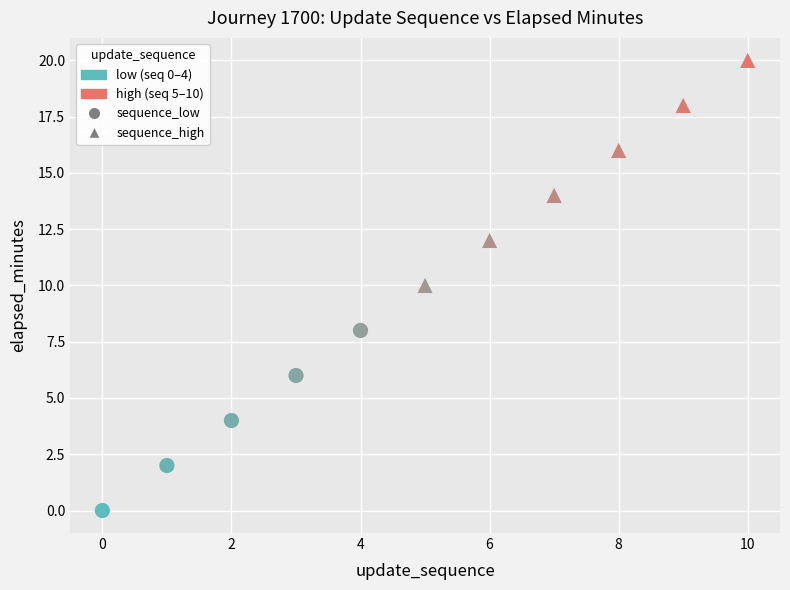

Which series contains the lowest Y value?

sequence_low